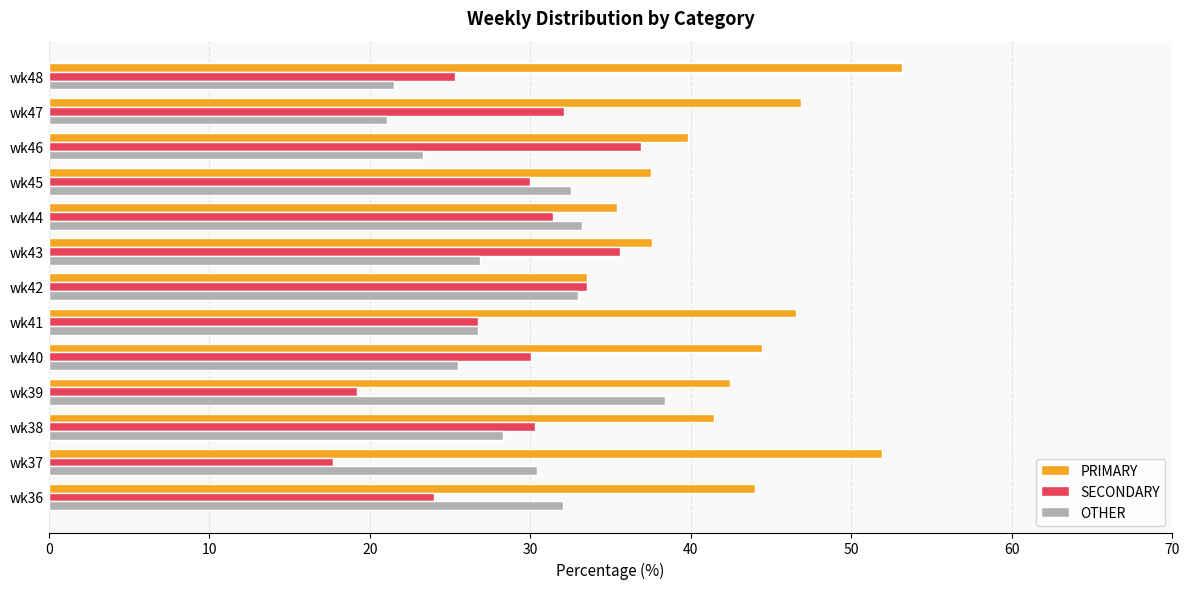

What are all the series names shown in the legend?

PRIMARY, SECONDARY, OTHER